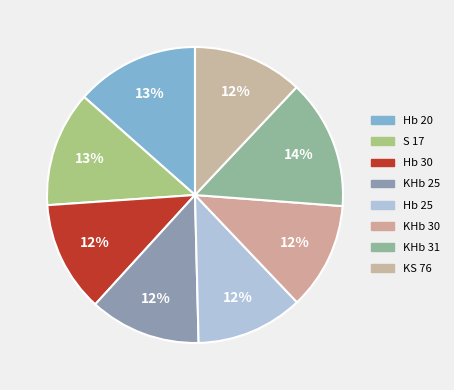

To the nearest percent, what portion does S 17 represent?

13%